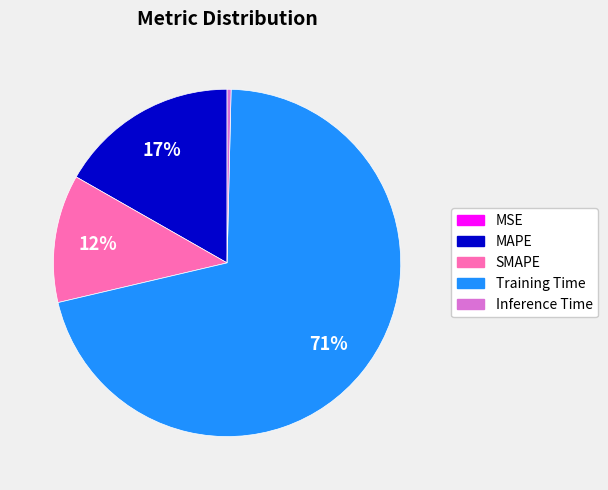

Which category has the biggest portion of the pie?

Training Time